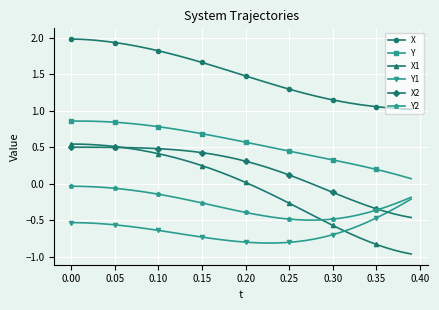

Which series has the largest total across all categories?

X